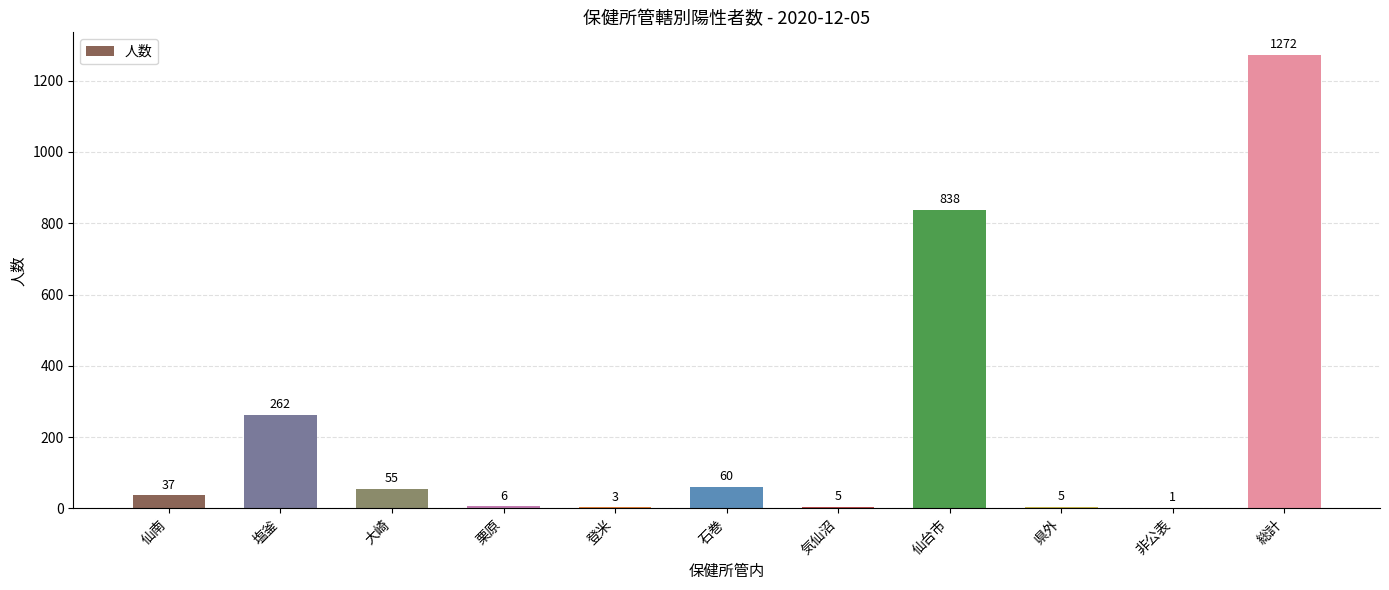

Count the number of data series in this chart.

1